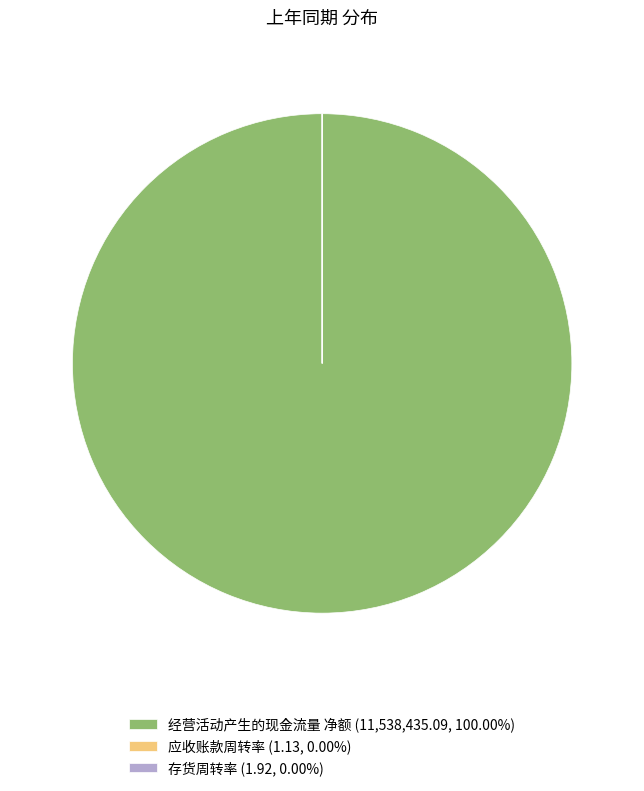

Is there a majority slice in this chart?

Yes